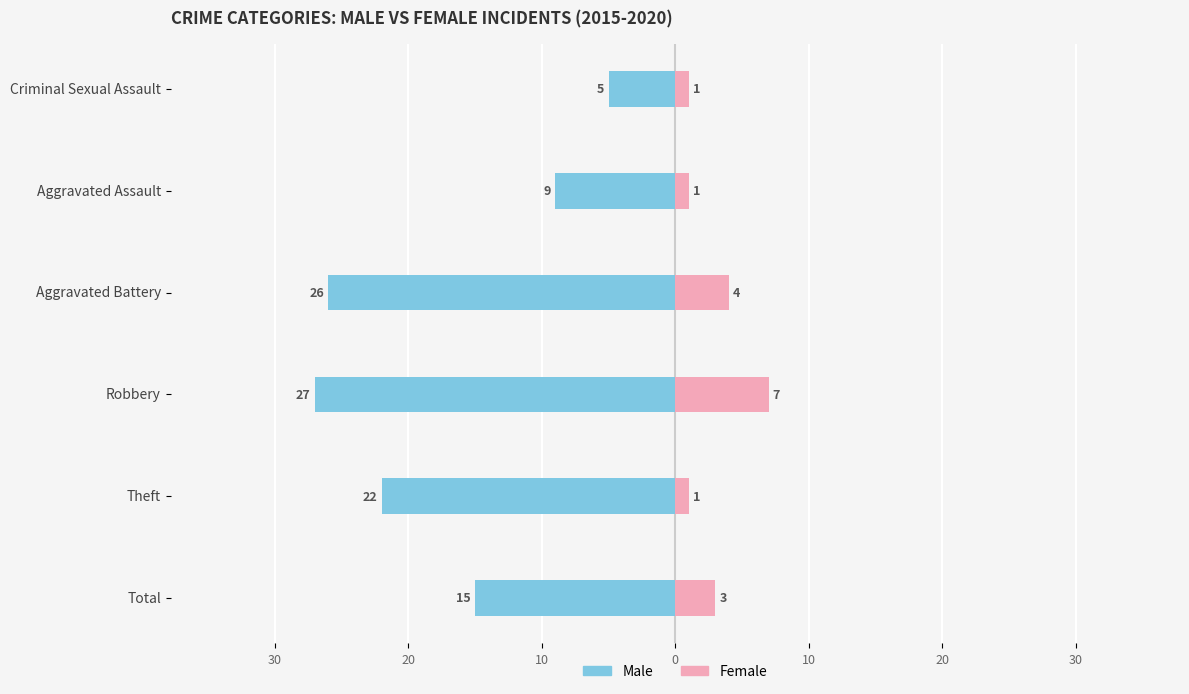

Count the Female values in the range 1 to 4.

5